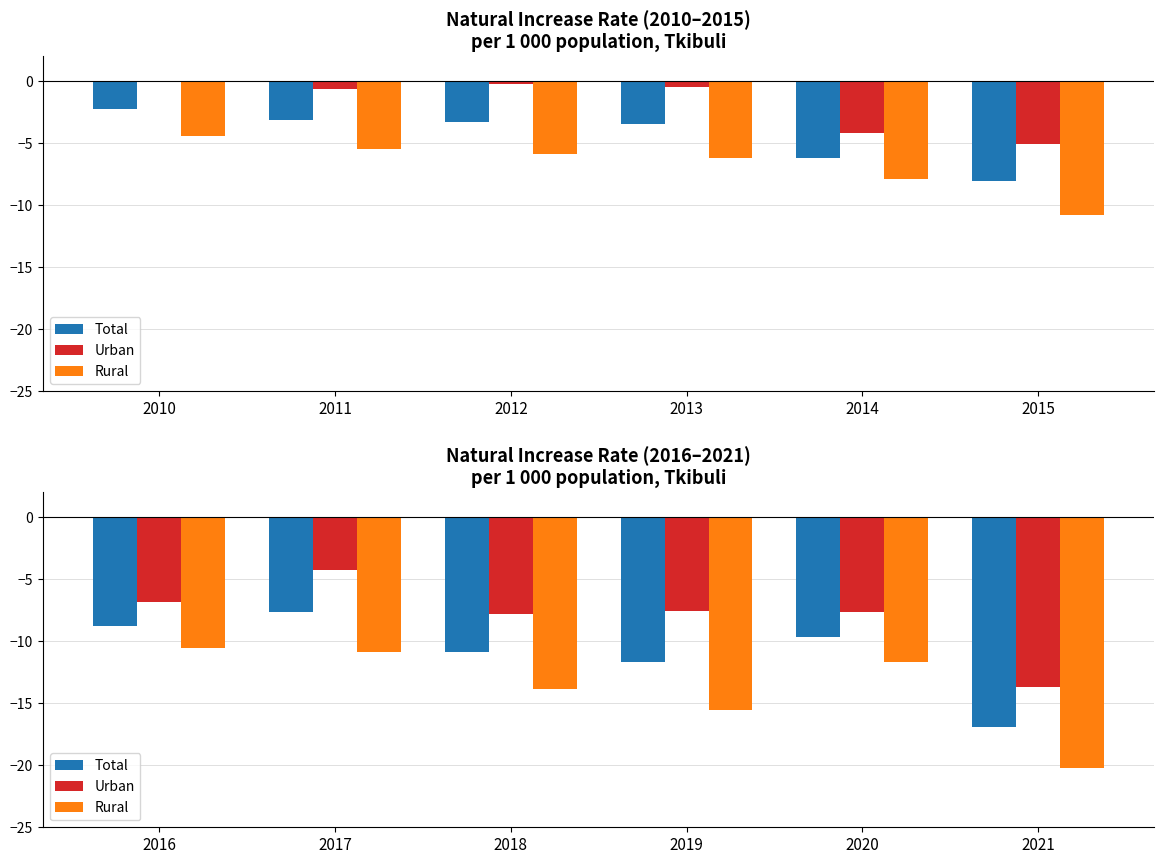

At 2017, list the series in order from largest to smallest.

Urban, Total, Rural